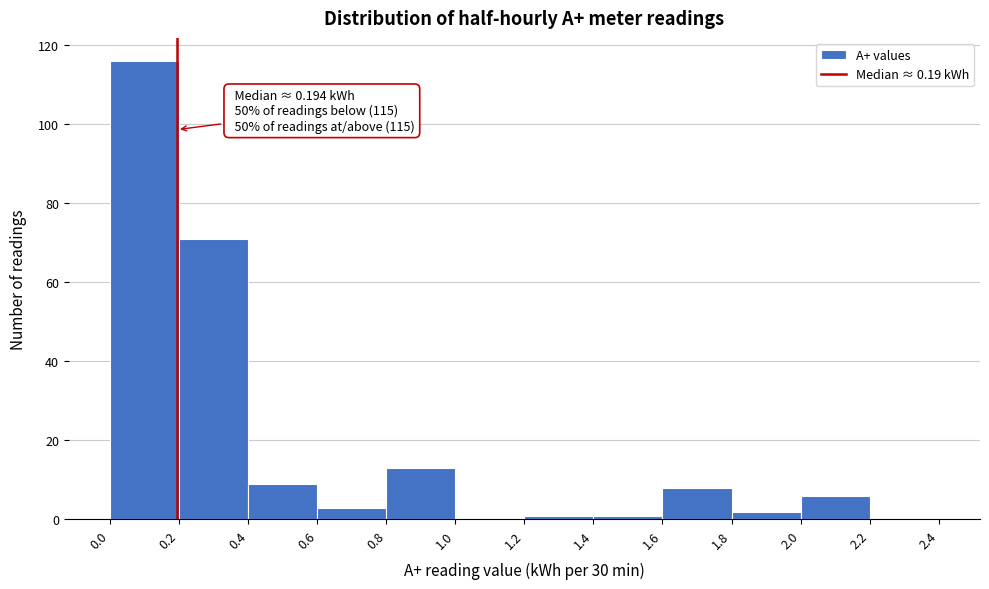

Which range on the x-axis has the tallest bar?

0.0 to 0.2